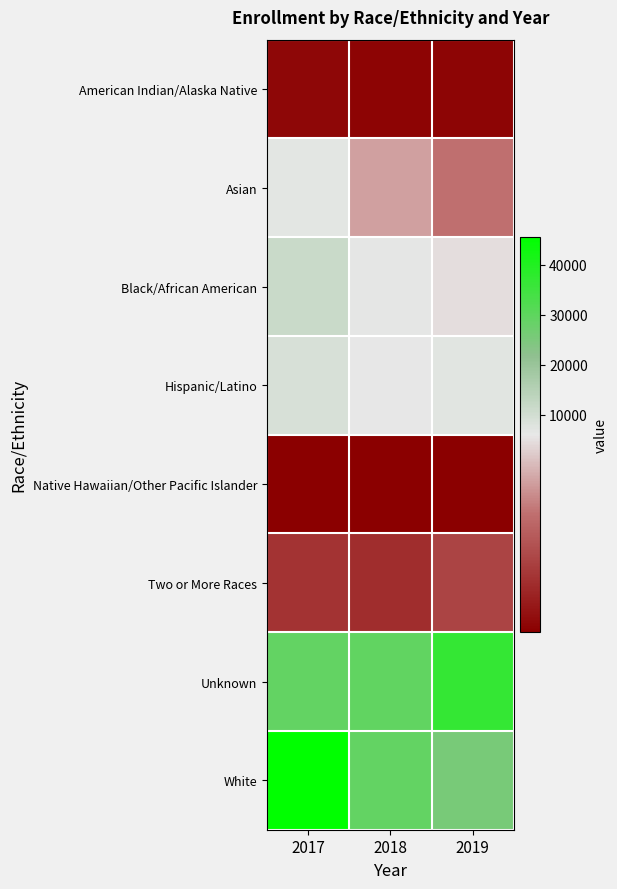

Which series changed the most between 2017 and 2018?

White